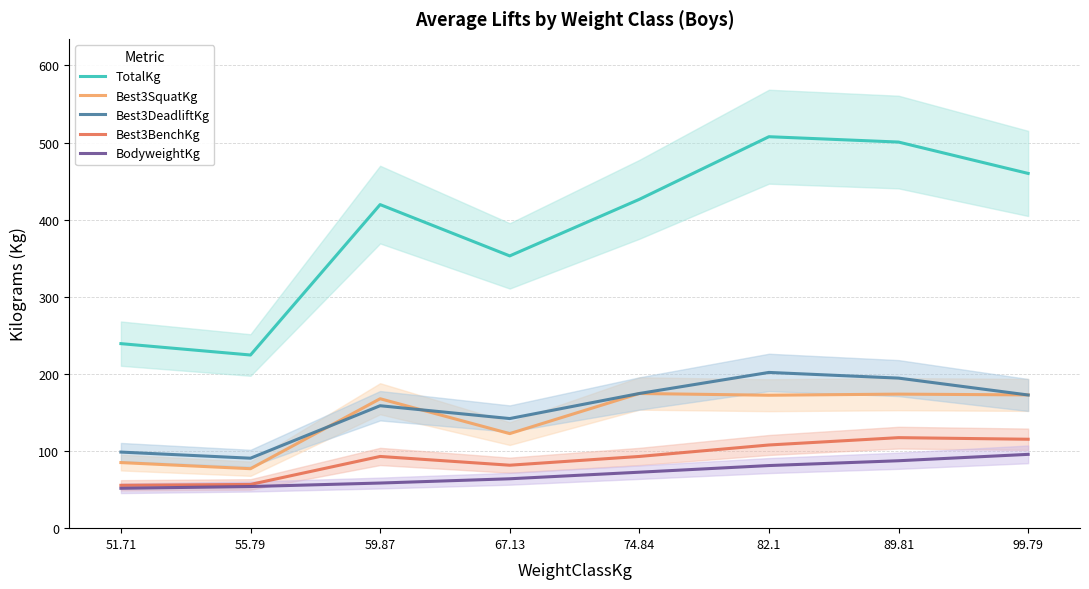

How many interior local peaks does the Best3BenchKg series have?

2